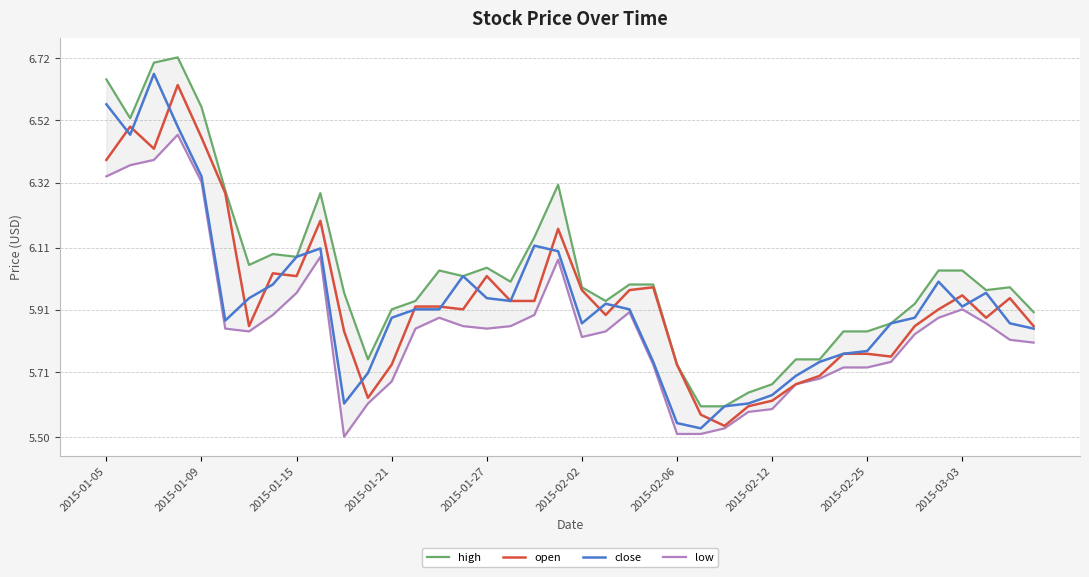

True or false: high and close intersect in this chart.

False